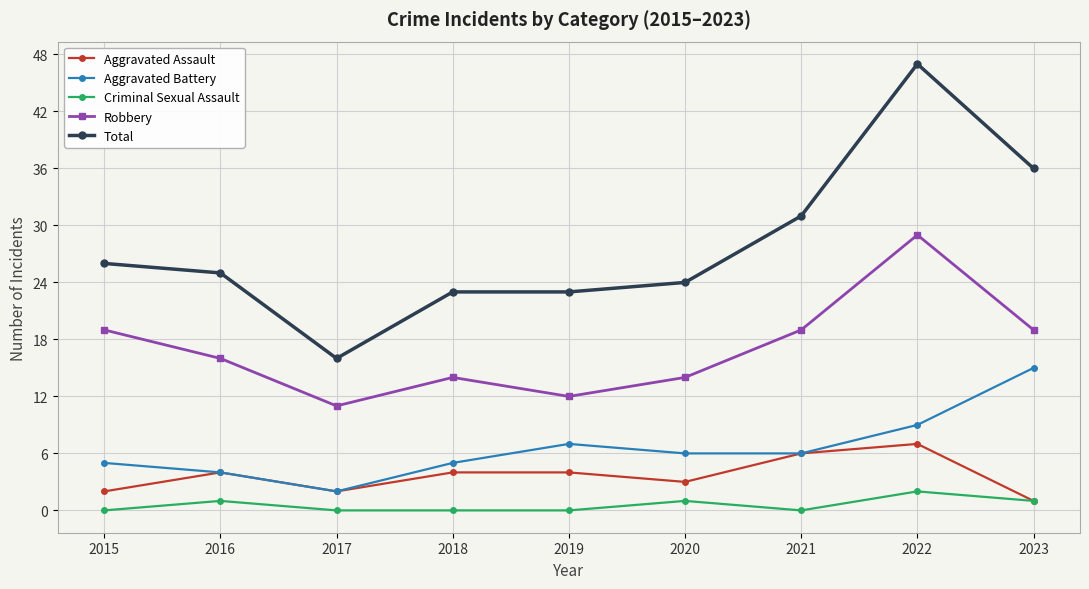

How many distinct data groups are displayed?

5